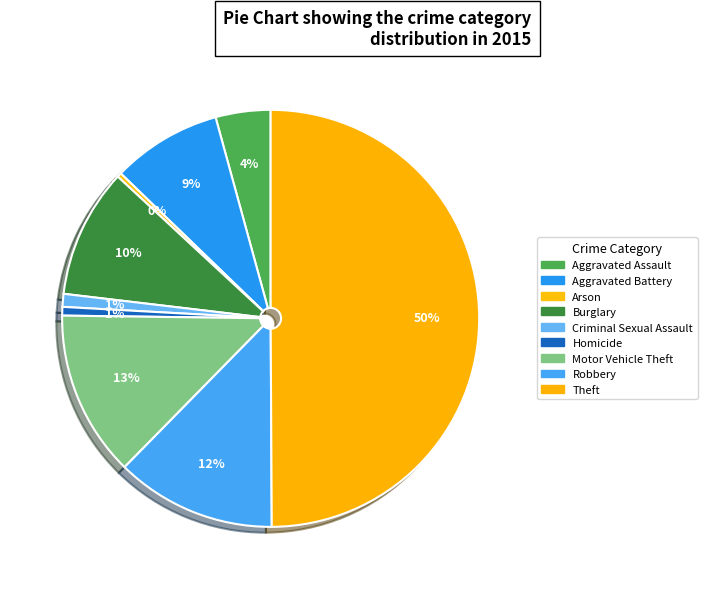

Between Homicide and Aggravated Battery, which is larger?

Aggravated Battery